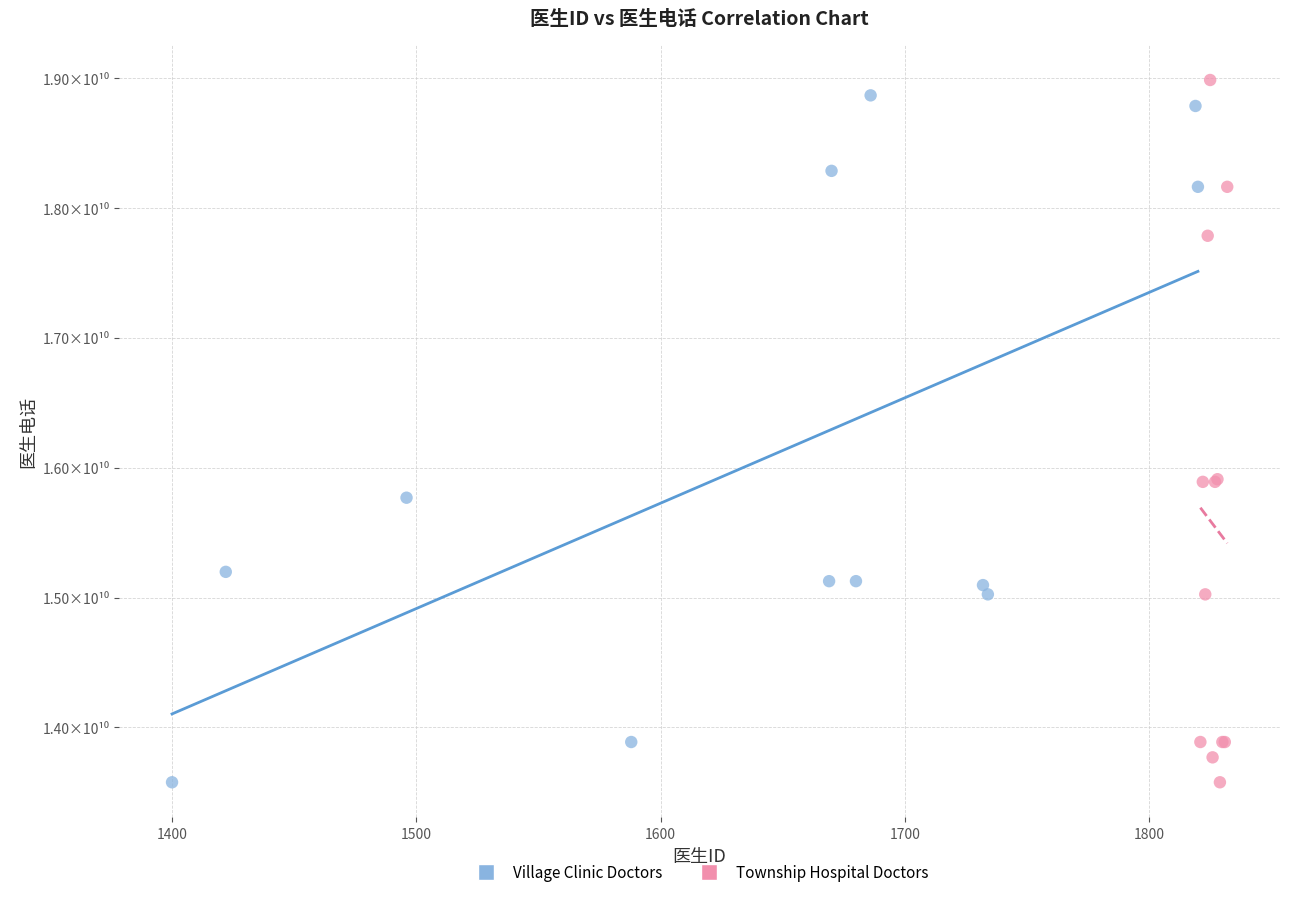

What are all the series names shown in the legend?

Village Clinic Doctors, Township Hospital Doctors